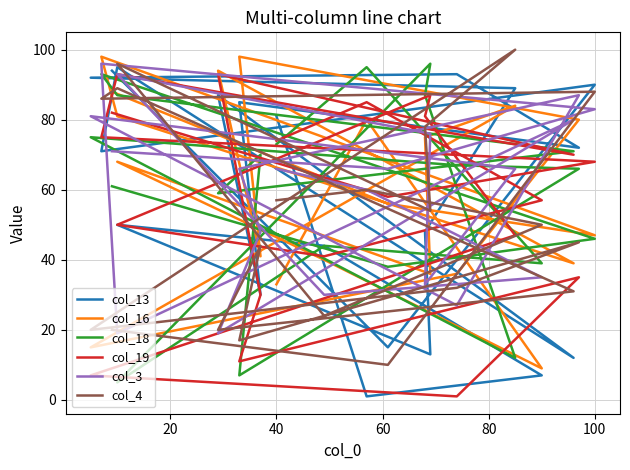

At which category is the sum across all series the highest?

60